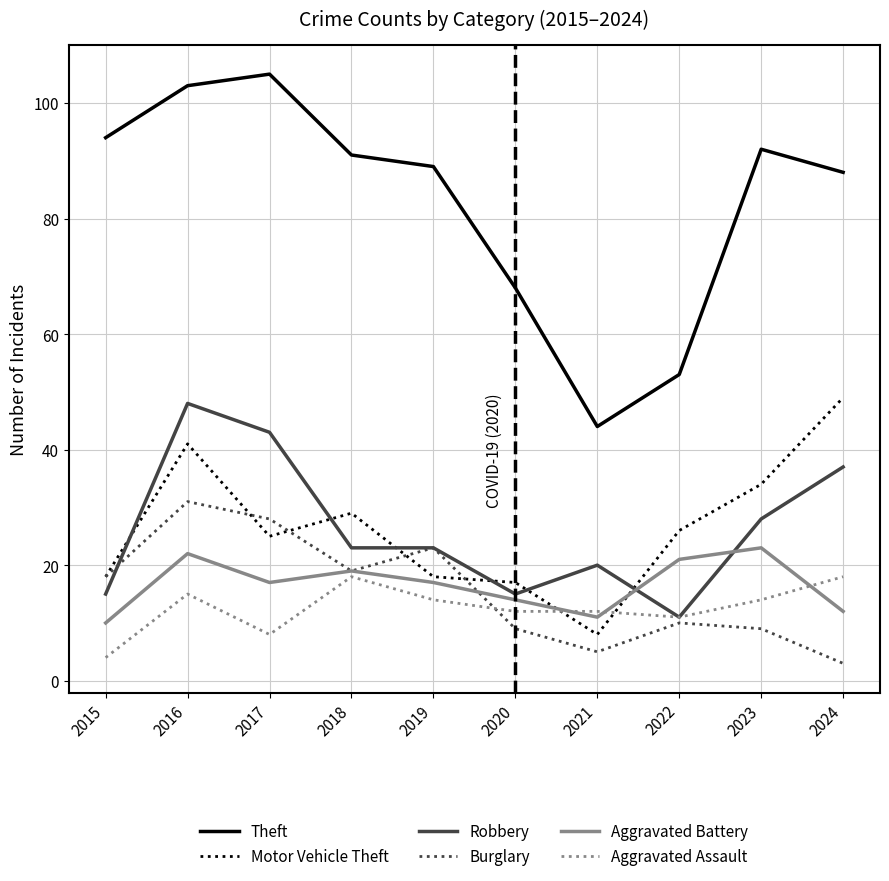

Where is the first local minimum for Theft?

2021